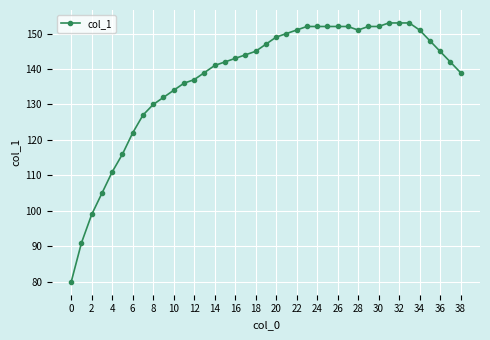

What is the value of the 5th point from the left?

111